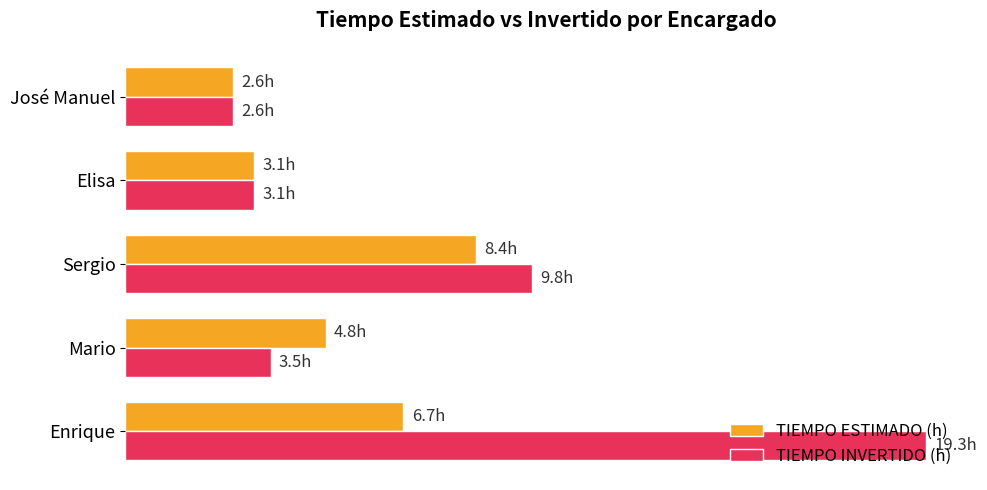

What is the maximum value shown in the chart?

19.3